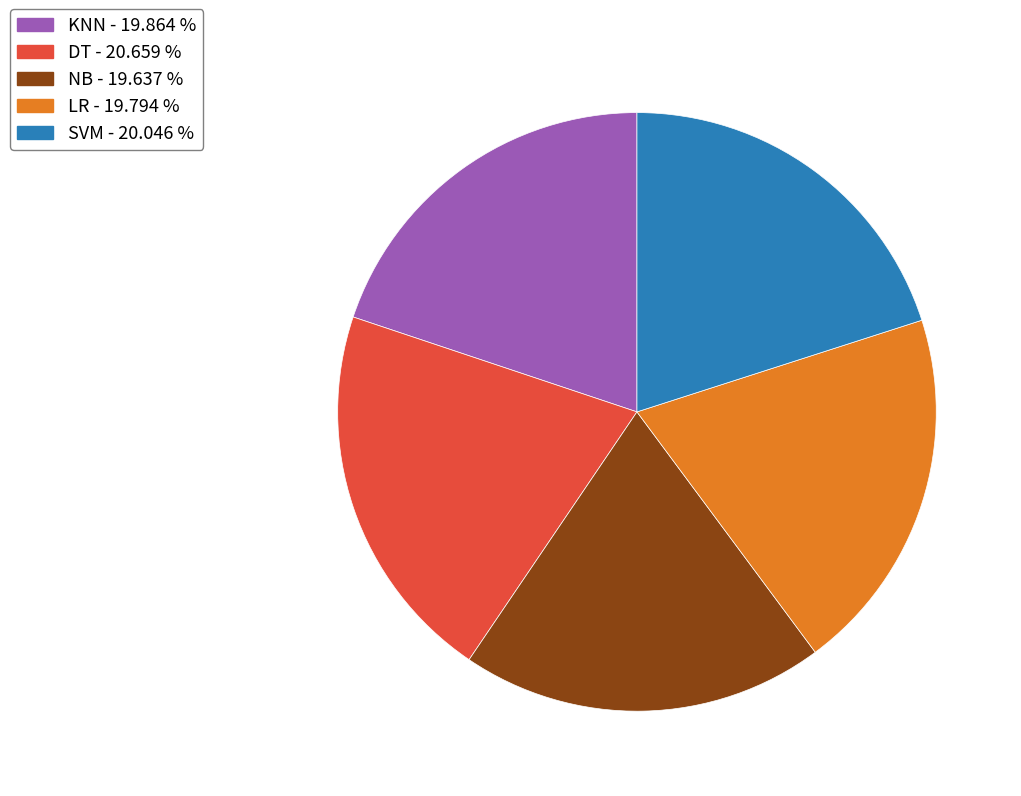

True or false: SVM accounts for 20% of the total.

True